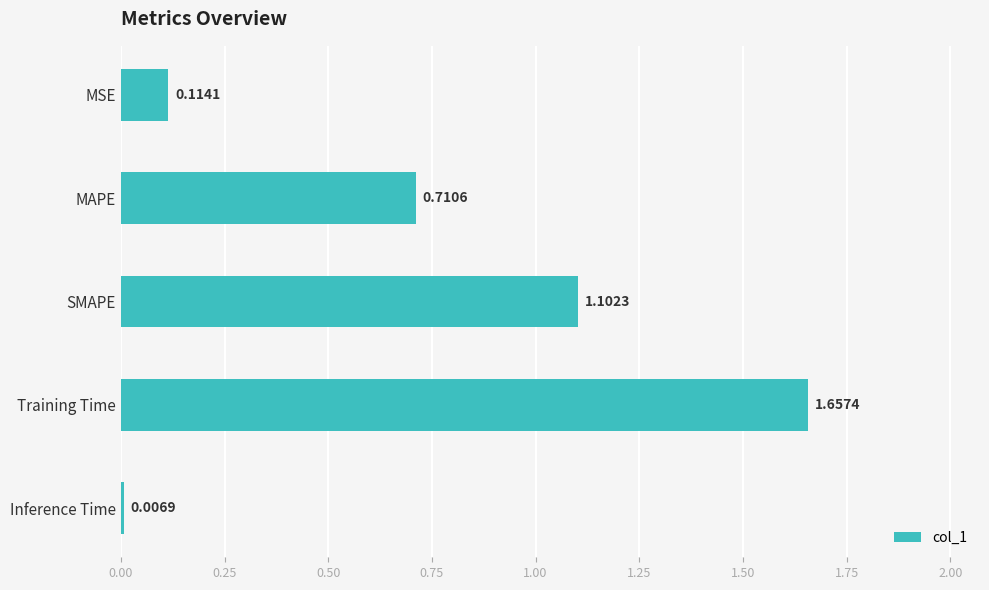

Which label corresponds to the smallest value in the chart?

Inference Time